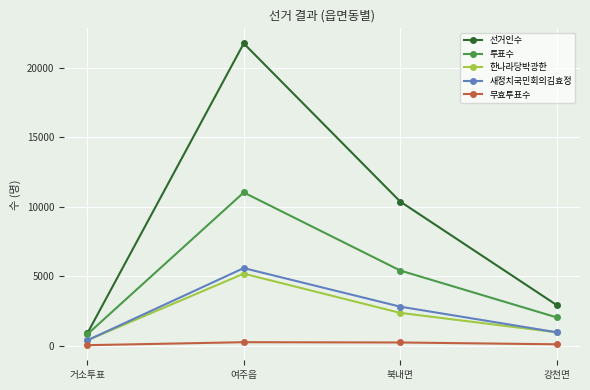

True or false: 새정치국민회의김효정 and 선거인수 intersect in this chart.

False